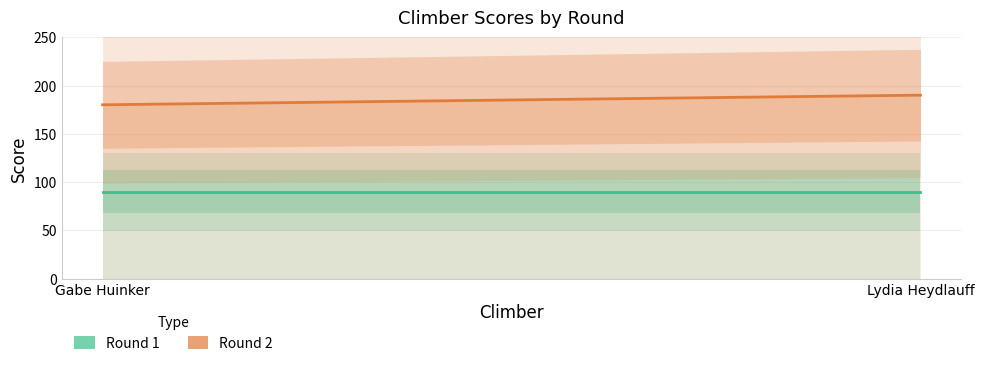

What is the average value of the Round 2 series?

185